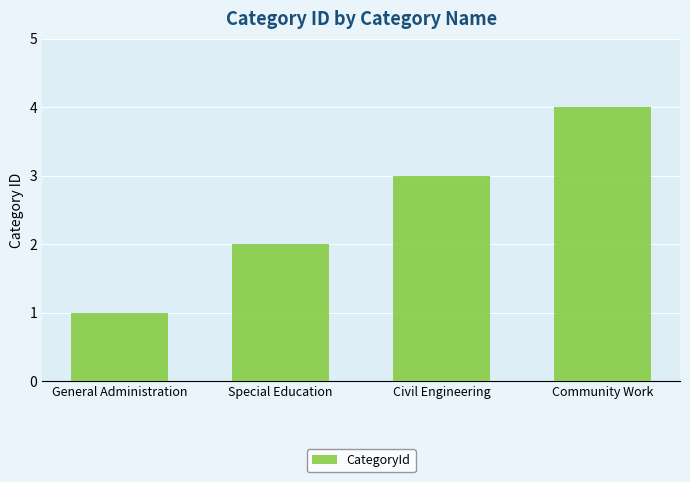

What is the ratio of the value at Community Work to the value at General Administration?

4.0